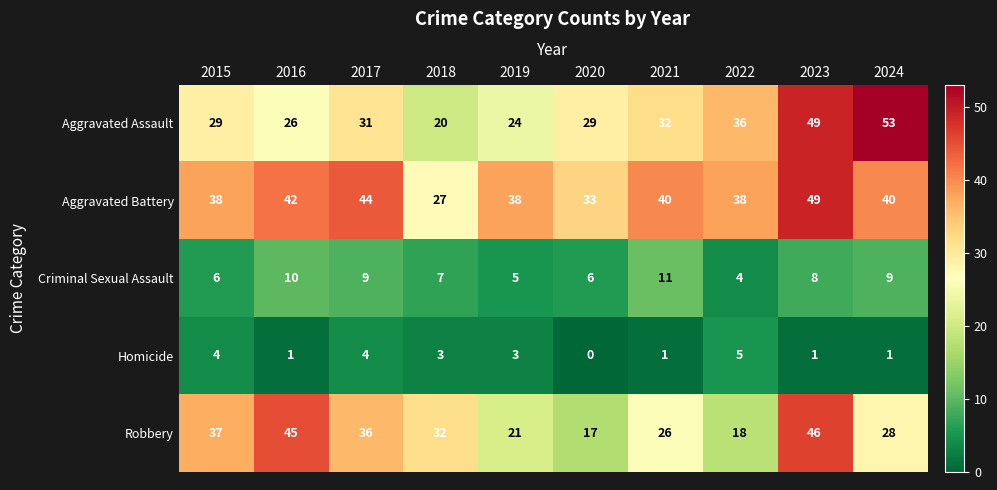

At which label does Robbery first exceed 32?

2015